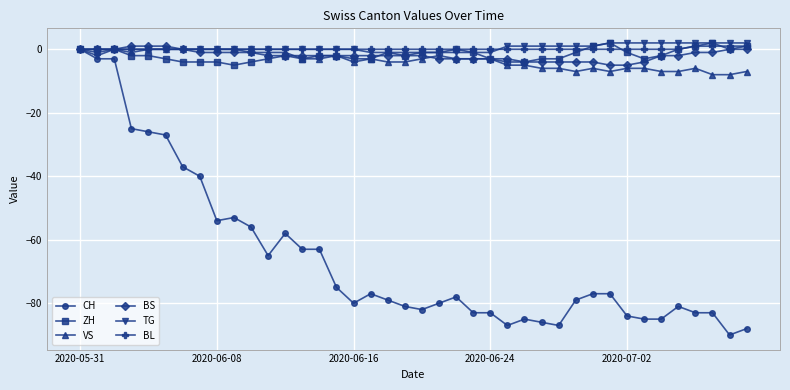

Which series has the widest spread of values?

CH